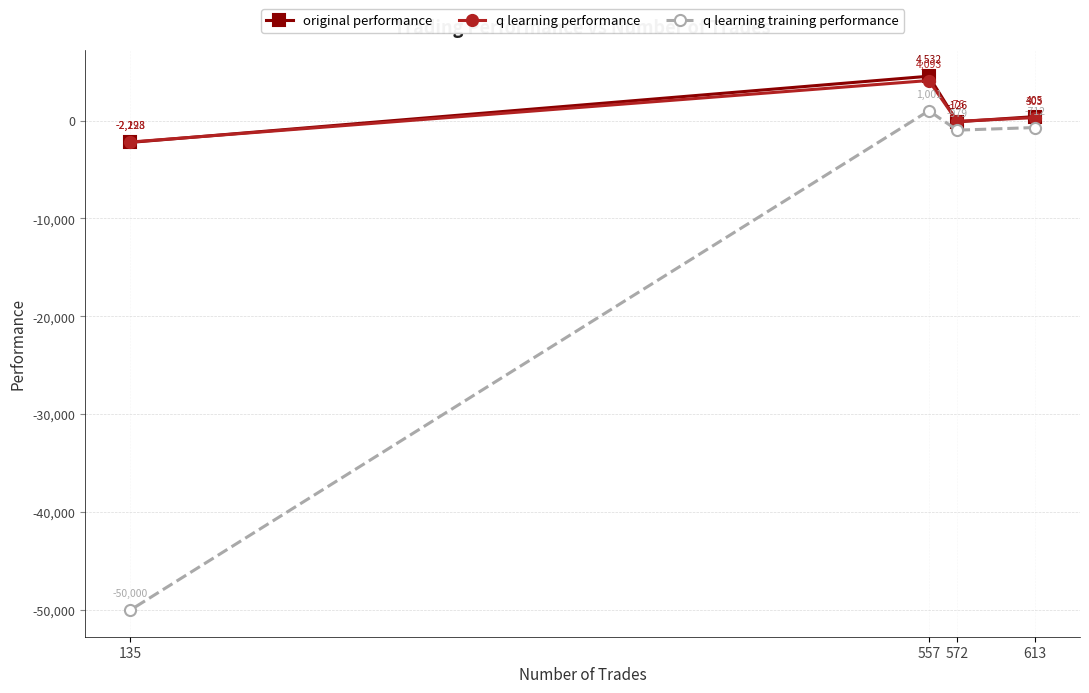

What value does the q learning performance series have at 613?

302.5